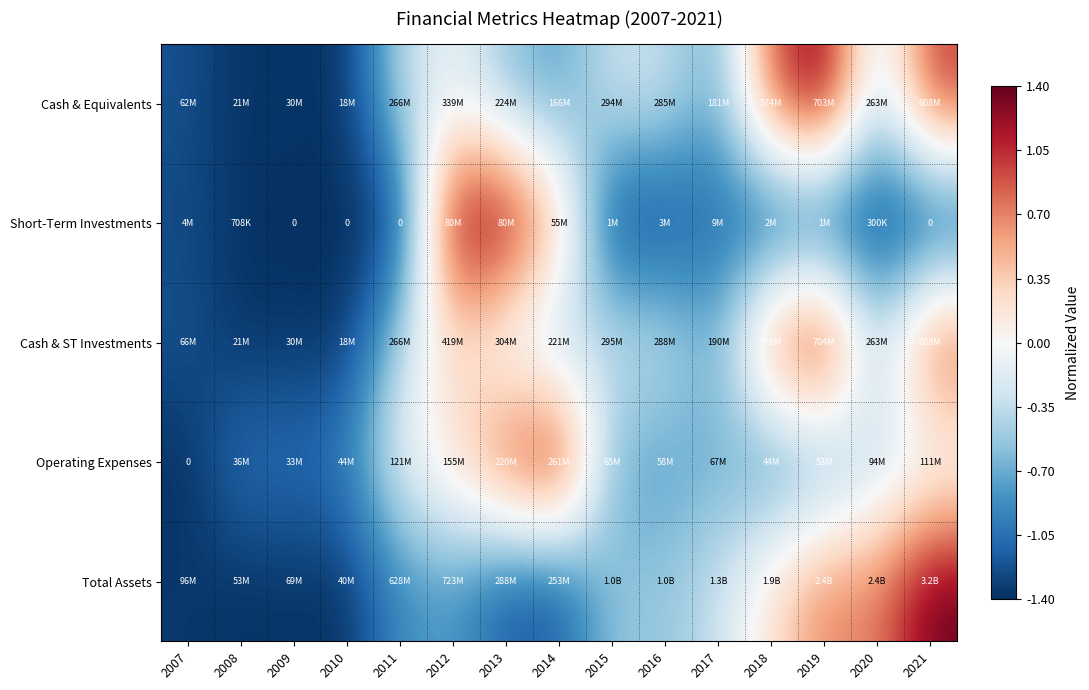

Which category has the highest value in the Short-Term Investments series?

2013